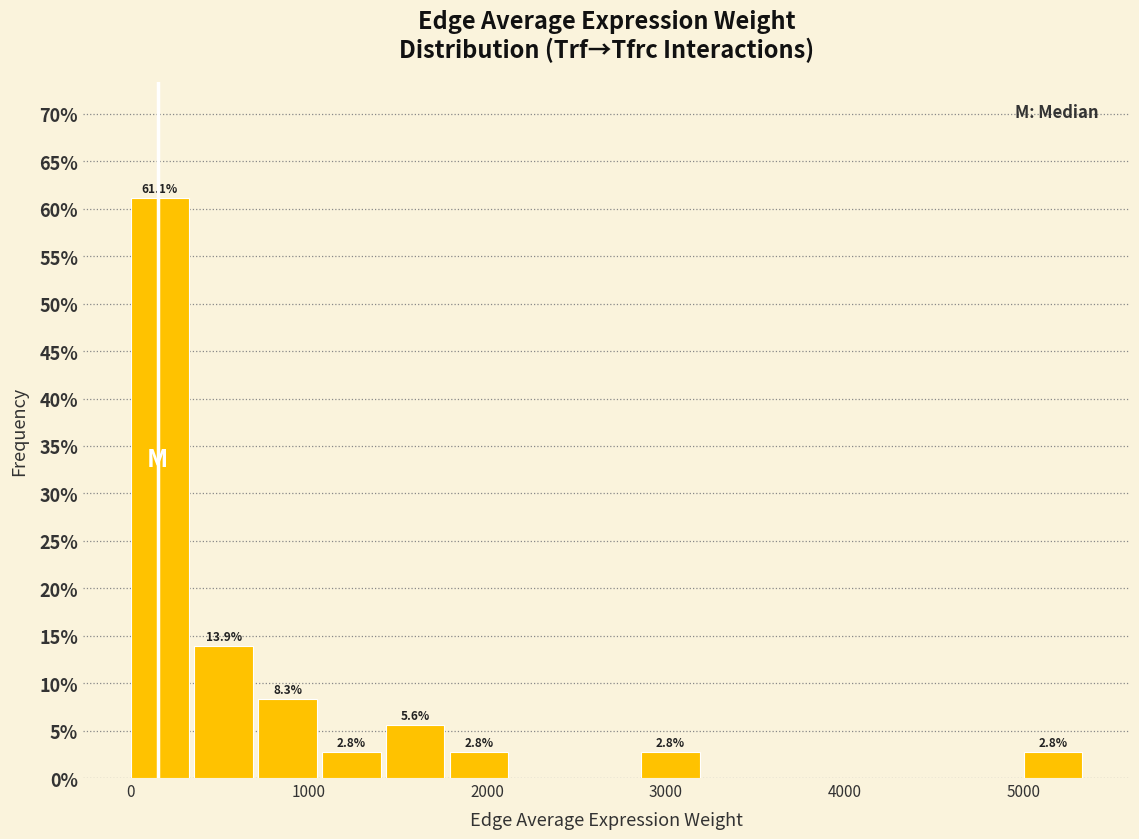

Around what value on the x-axis is the tallest bar? Give the approximate position of its centre, as read against the axis.

200